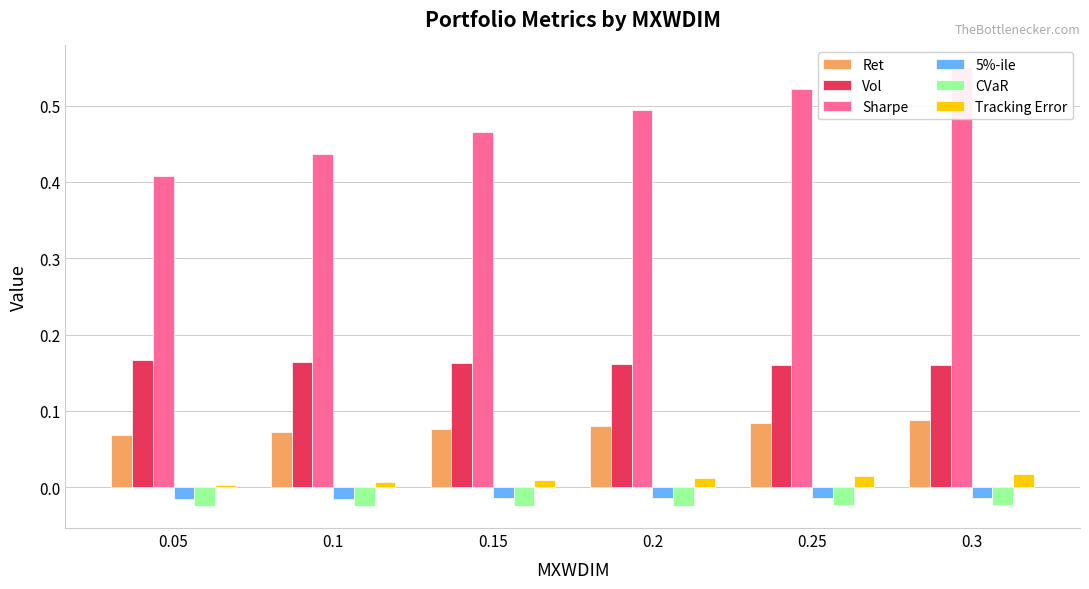

Is it true that Vol equals 0.1 at 0.05?

False